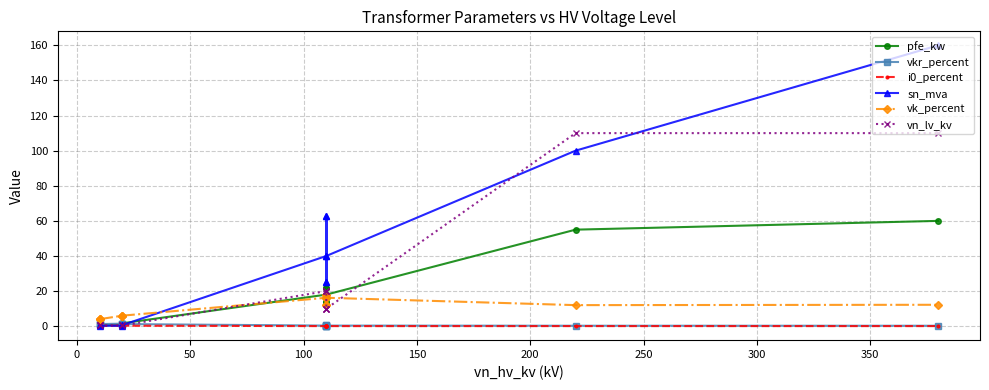

True or false: pfe_kw has a value of 0.6 at 200.

False